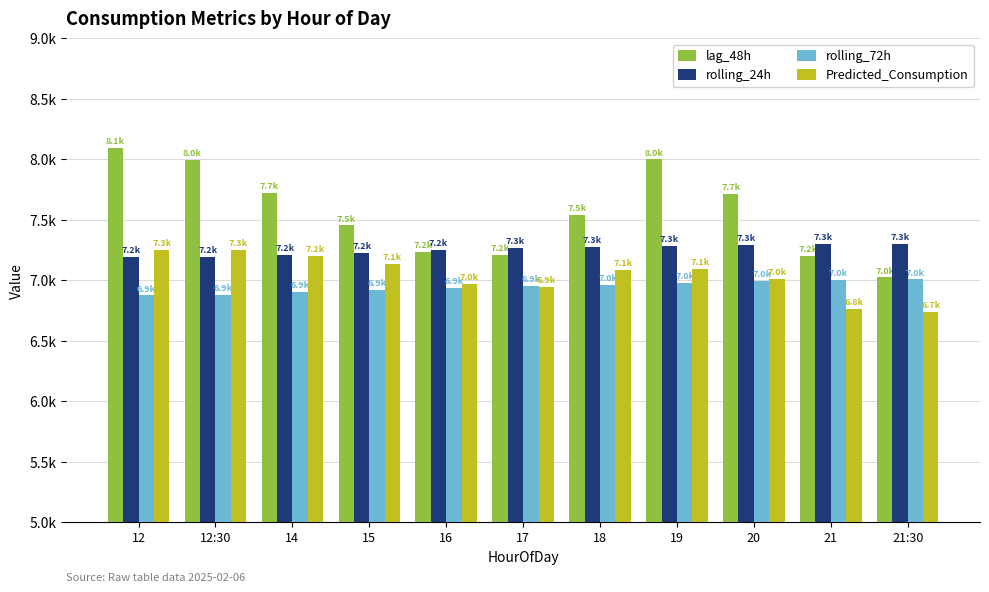

What are all the series names shown in the legend?

lag_48h, rolling_24h, rolling_72h, Predicted_Consumption